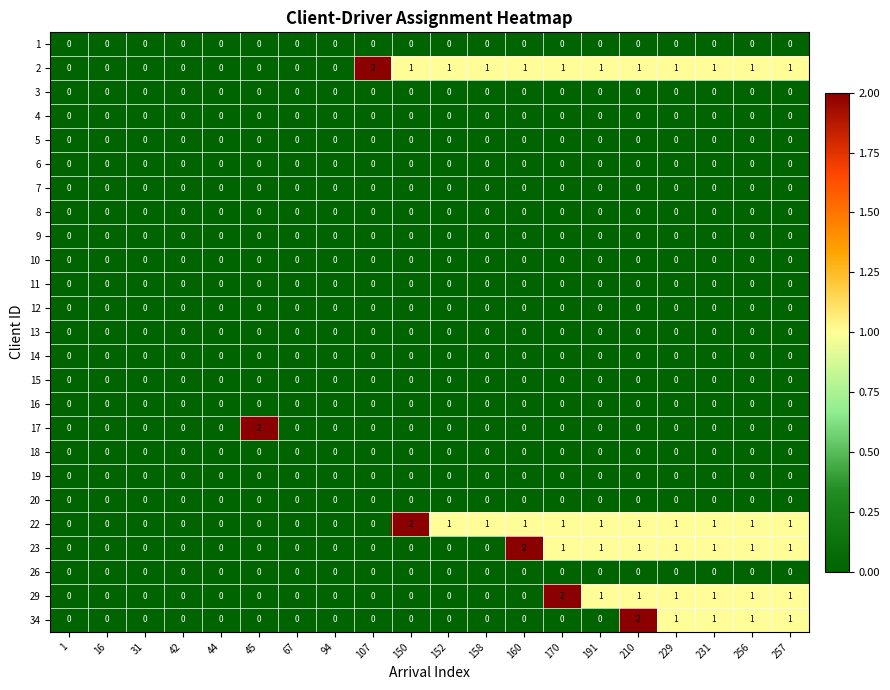

The value of 17 at 31 is 0. True or false?

True